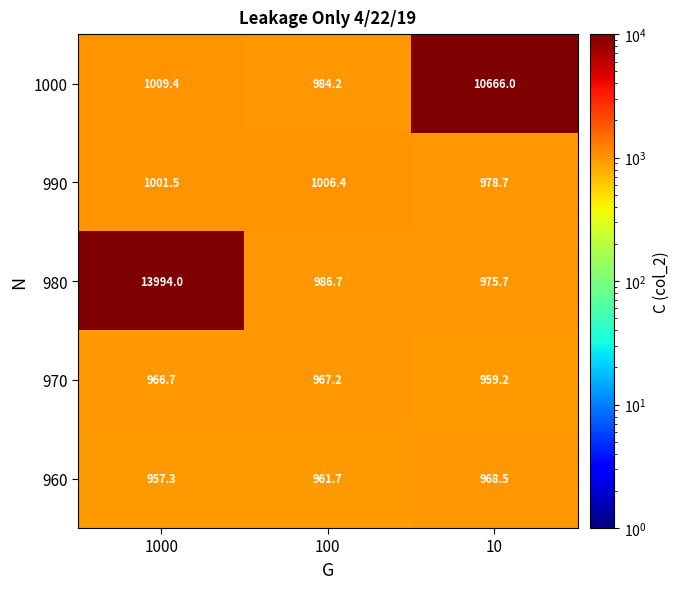

What is the greatest value displayed?

13994.0